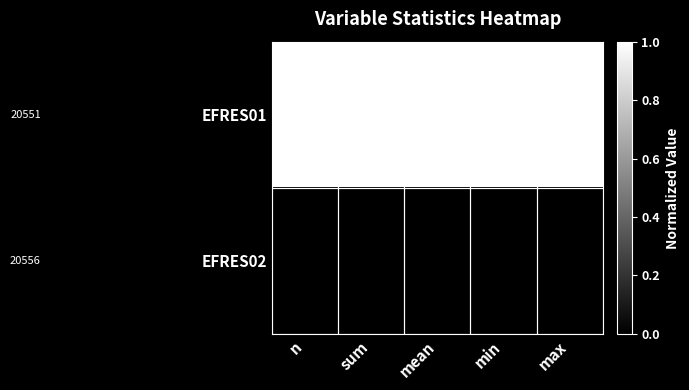

Count the number of categories in the chart.

5